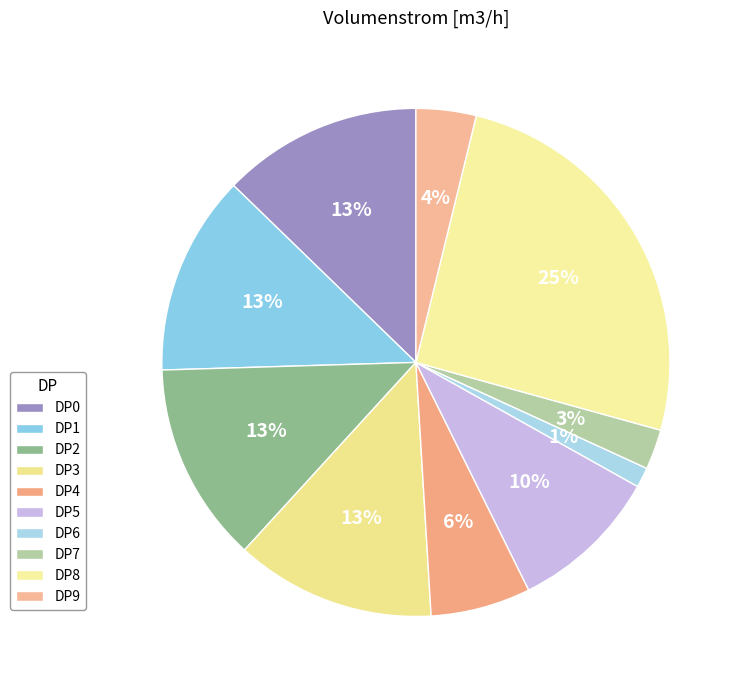

Count the number of slices in the pie.

10